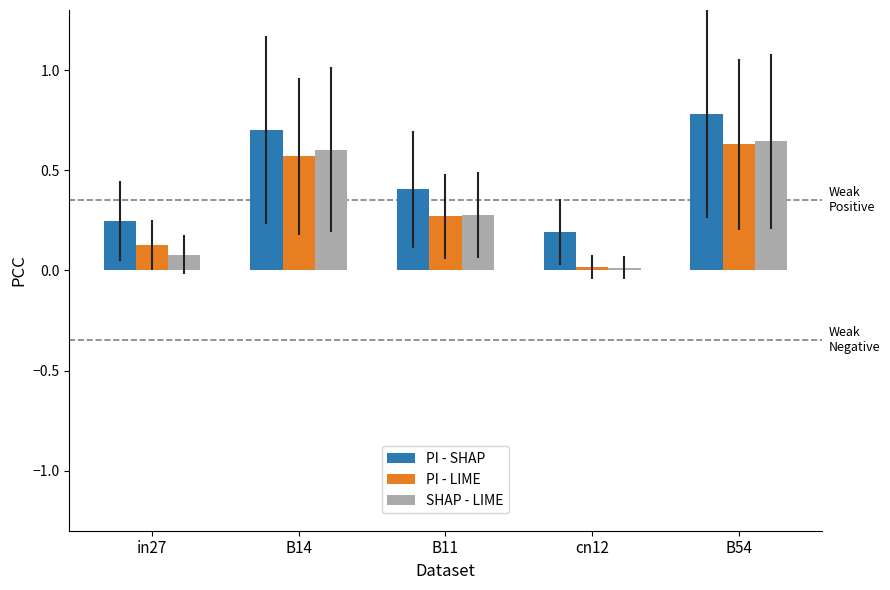

At how many categories does at least one series exceed 0?

5